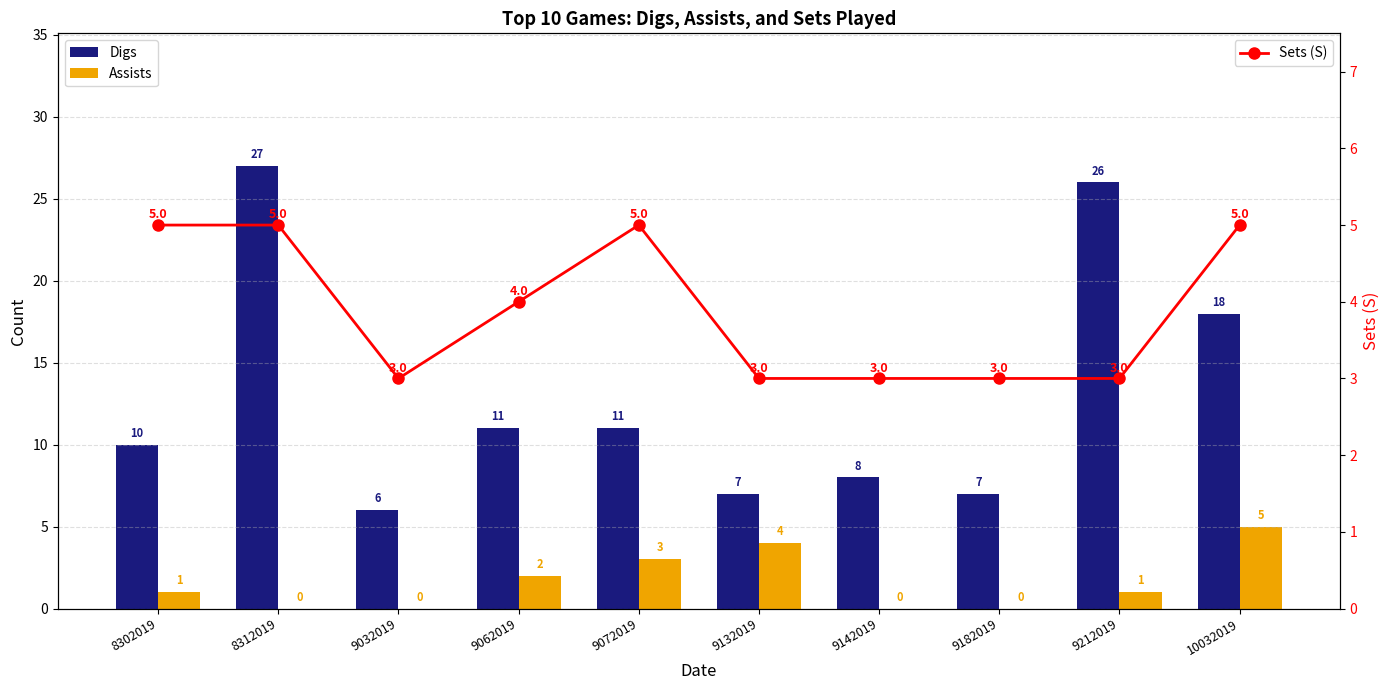

How many values in the Digs series exceed 11?

3